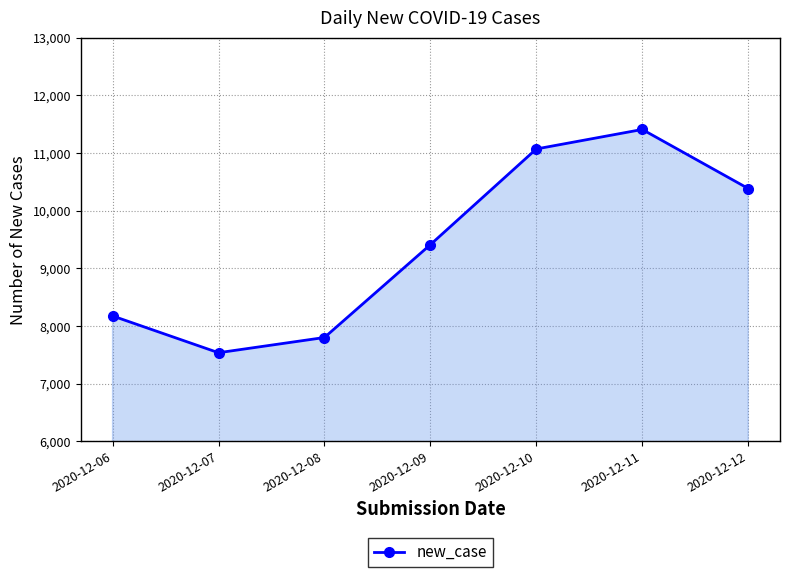

Read the value at 2020-12-07, to the nearest 10.

7540